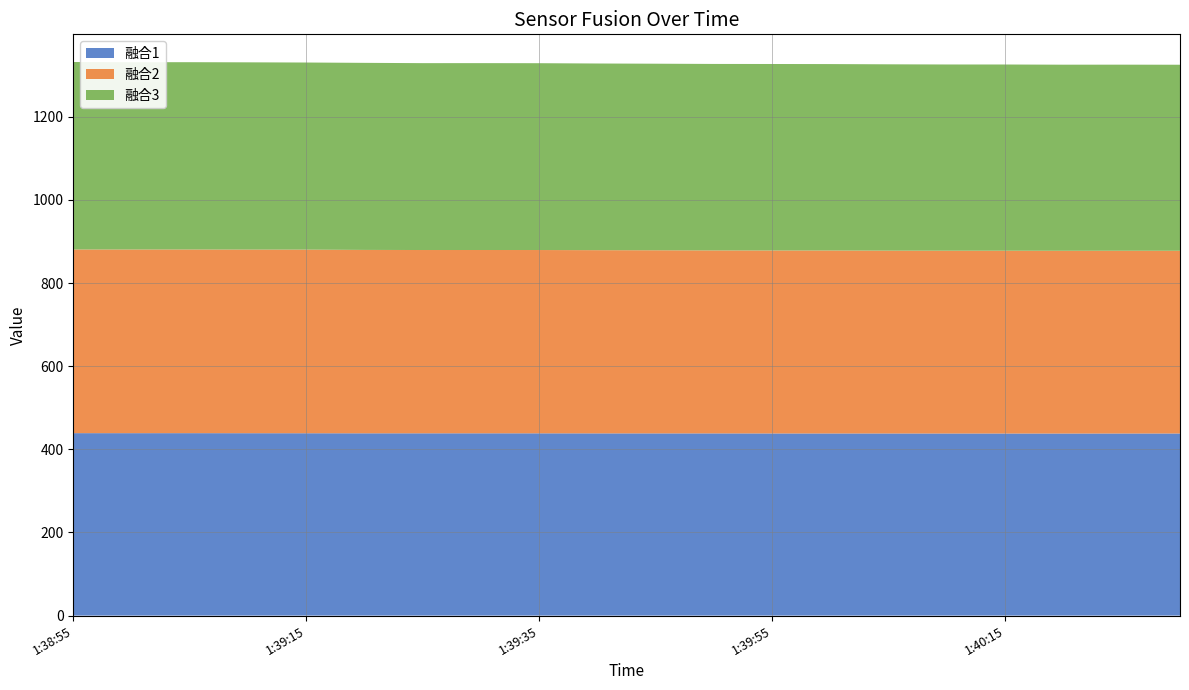

Reading left to right, transcribe all the data shown in this chart.

融合1: 2020-11-3 01:38:55=438.9	2020-11-3 01:39:00=438.9	2020-11-3 01:39:05=438.9	2020-11-3 01:39:10=438.8	2020-11-3 01:39:15=438.7	2020-11-3 01:39:20=438.5	2020-11-3 01:39:25=438.5	2020-11-3 01:39:30=438.6	2020-11-3 01:39:35=438.5	2020-11-3 01:39:40=438.4	2020-11-3 01:39:45=438.3	2020-11-3 01:39:50=438.3	2020-11-3 01:39:55=438.2	2020-11-3 01:40:00=438.2	2020-11-3 01:40:05=438.2	2020-11-3 01:40:10=438.1	2020-11-3 01:40:15=438.1	2020-11-3 01:40:20=438.0	2020-11-3 01:40:25=438.1	2020-11-3 01:40:30=438.1
融合2: 2020-11-3 01:38:55=441.9	2020-11-3 01:39:00=441.9	2020-11-3 01:39:05=441.9	2020-11-3 01:39:10=441.8	2020-11-3 01:39:15=441.8	2020-11-3 01:39:20=441.2	2020-11-3 01:39:25=441.0	2020-11-3 01:39:30=441.0	2020-11-3 01:39:35=441.0	2020-11-3 01:39:40=440.8	2020-11-3 01:39:45=440.6	2020-11-3 01:39:50=440.2	2020-11-3 01:39:55=440.2	2020-11-3 01:40:00=440.2	2020-11-3 01:40:05=439.9	2020-11-3 01:40:10=439.8	2020-11-3 01:40:15=439.8	2020-11-3 01:40:20=439.7	2020-11-3 01:40:25=439.7	2020-11-3 01:40:30=439.6
融合3: 2020-11-3 01:38:55=451.0	2020-11-3 01:39:00=450.6	2020-11-3 01:39:05=450.6	2020-11-3 01:39:10=450.5	2020-11-3 01:39:15=450.1	2020-11-3 01:39:20=450.1	2020-11-3 01:39:25=449.6	2020-11-3 01:39:30=449.6	2020-11-3 01:39:35=449.5	2020-11-3 01:39:40=449.1	2020-11-3 01:39:45=448.9	2020-11-3 01:39:50=448.6	2020-11-3 01:39:55=448.6	2020-11-3 01:40:00=448.5	2020-11-3 01:40:05=448.3	2020-11-3 01:40:10=448.0	2020-11-3 01:40:15=448.0	2020-11-3 01:40:20=447.7	2020-11-3 01:40:25=447.7	2020-11-3 01:40:30=447.6